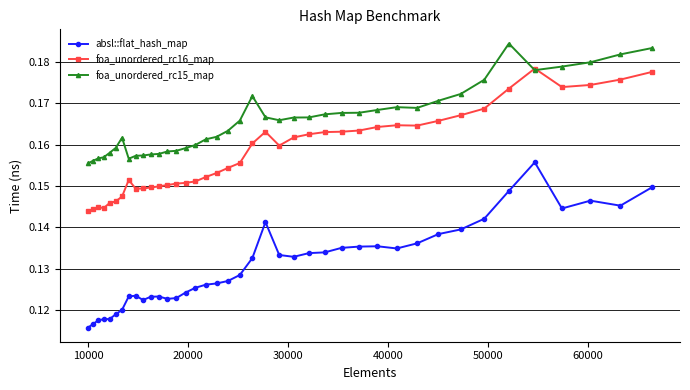

True or false: absl::flat_hash_map has more than 2 points higher than both neighbors.

True